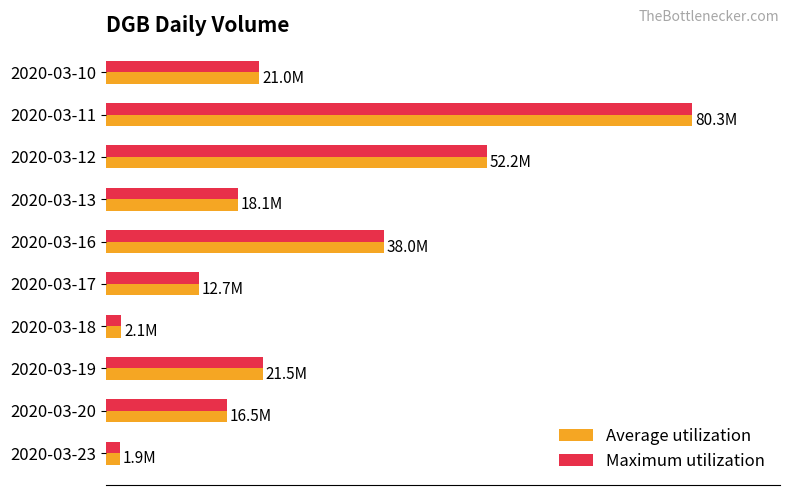

Which series has the largest total across all categories?

Average utilization